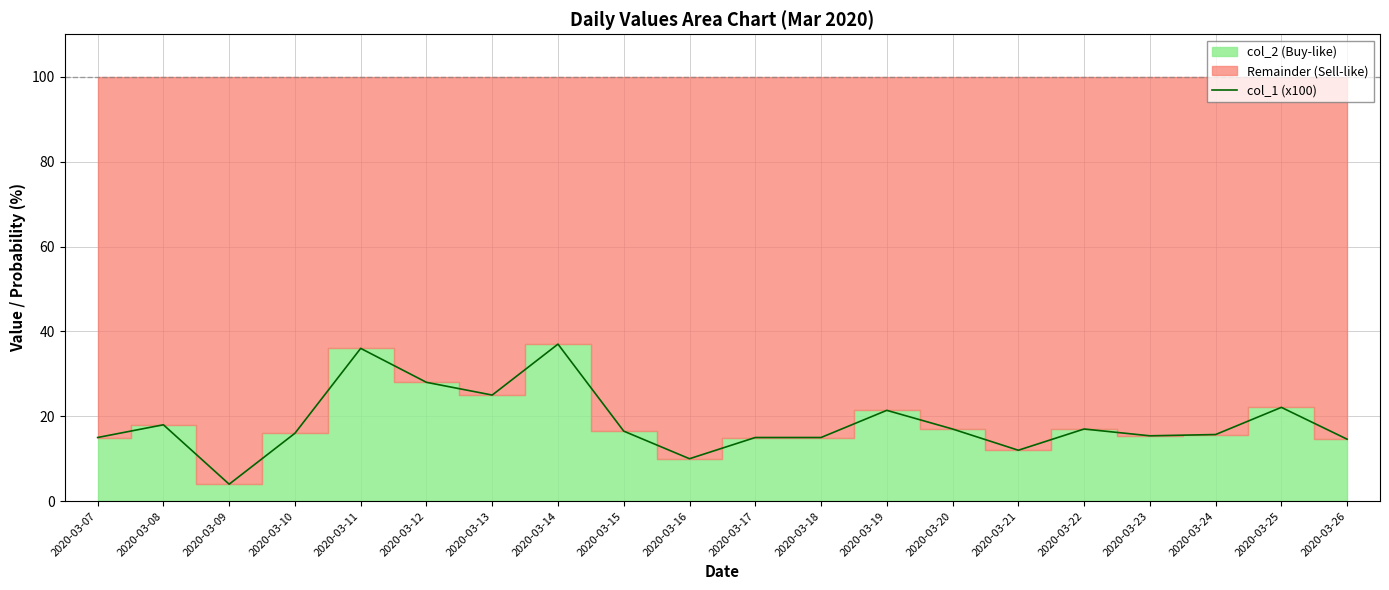

How many lines are shown in the chart?

1